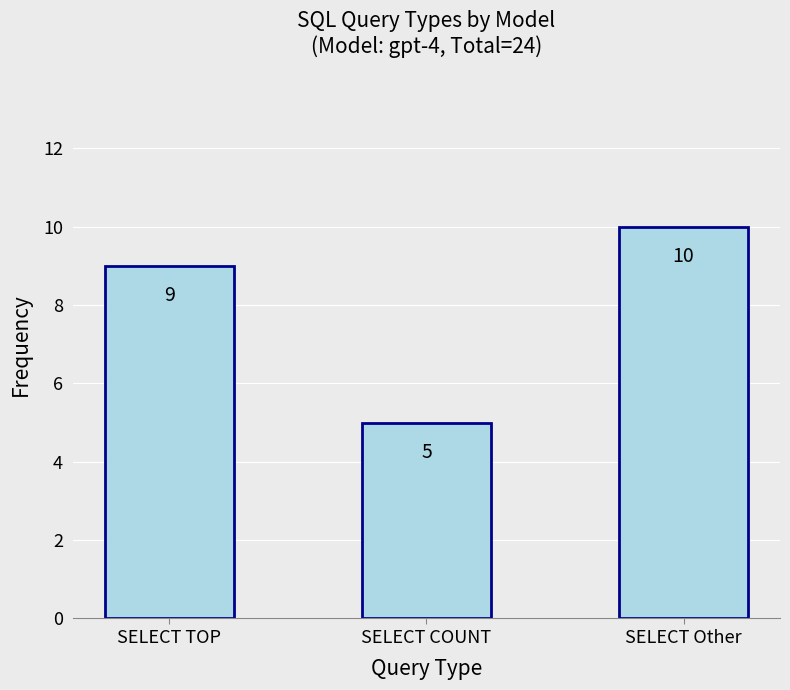

What is the value of the 1st bar from the left?

9